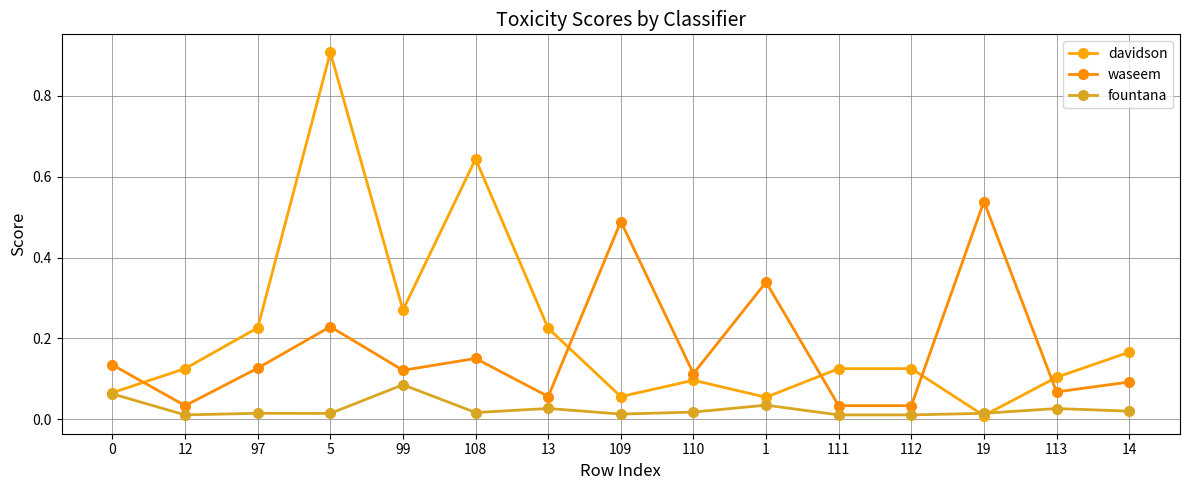

Between which two adjacent categories do fountana and davidson first intersect?

112 and 19